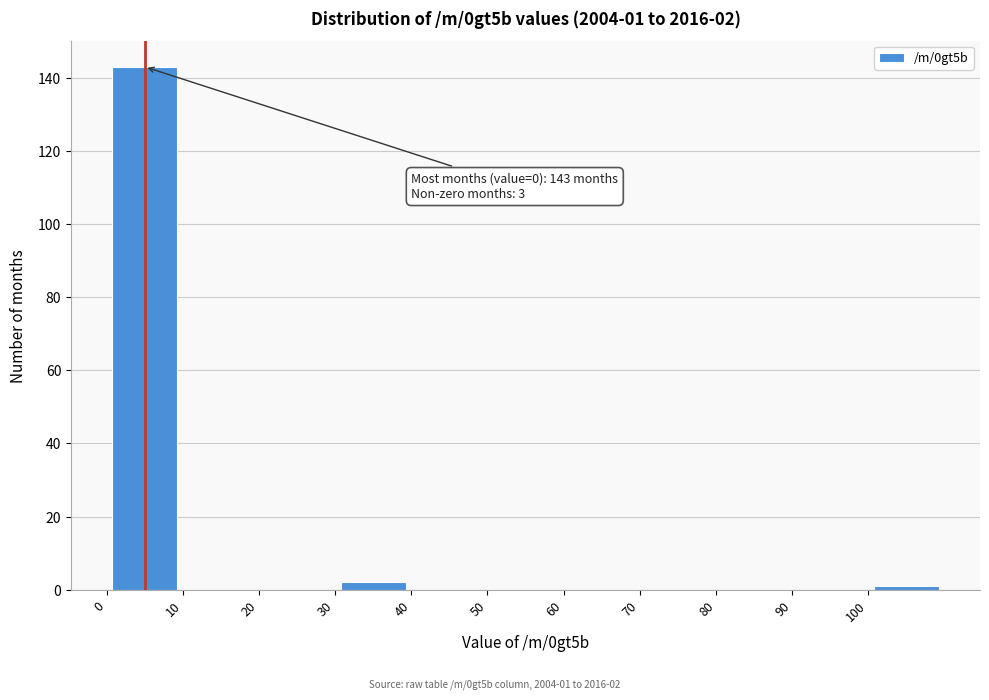

Over which range of the x-axis is the bar tallest?

0 to 10